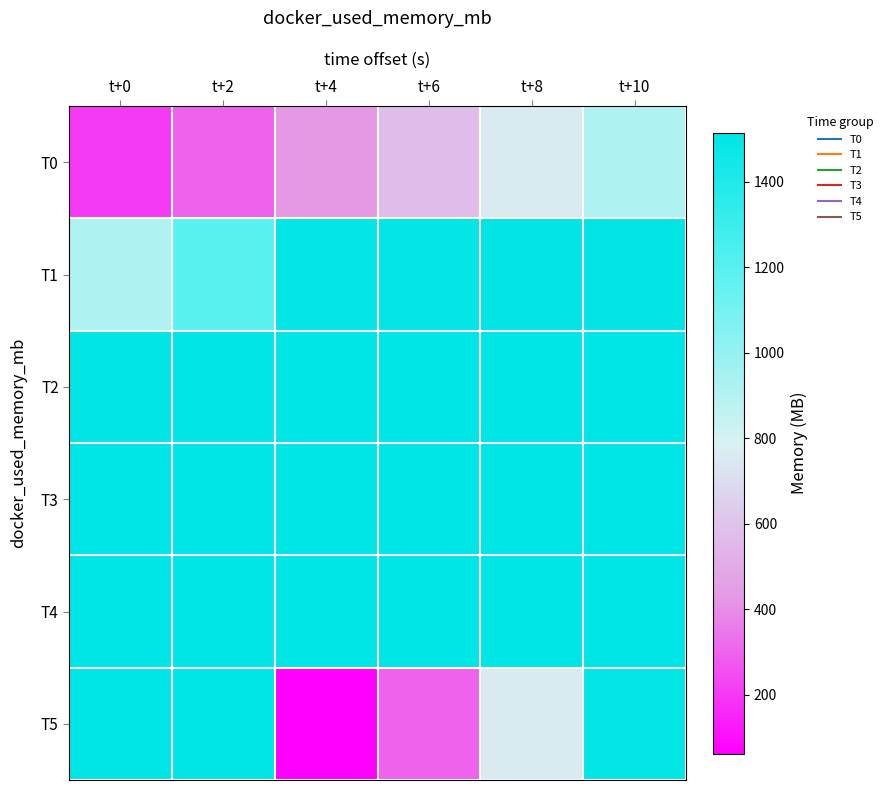

Which category has the lowest value across all series?

t+4